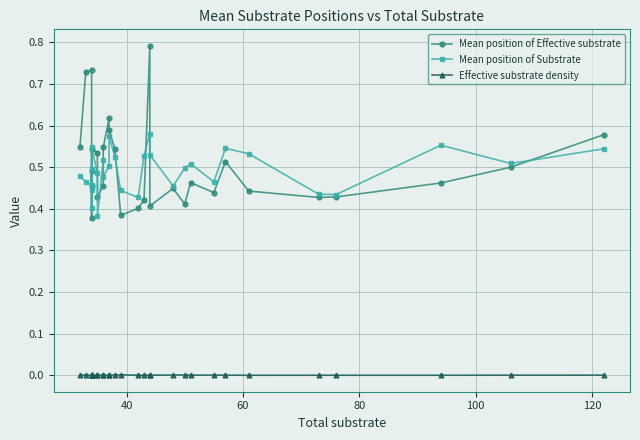

How many interior local peaks does the Effective substrate density series have?

7